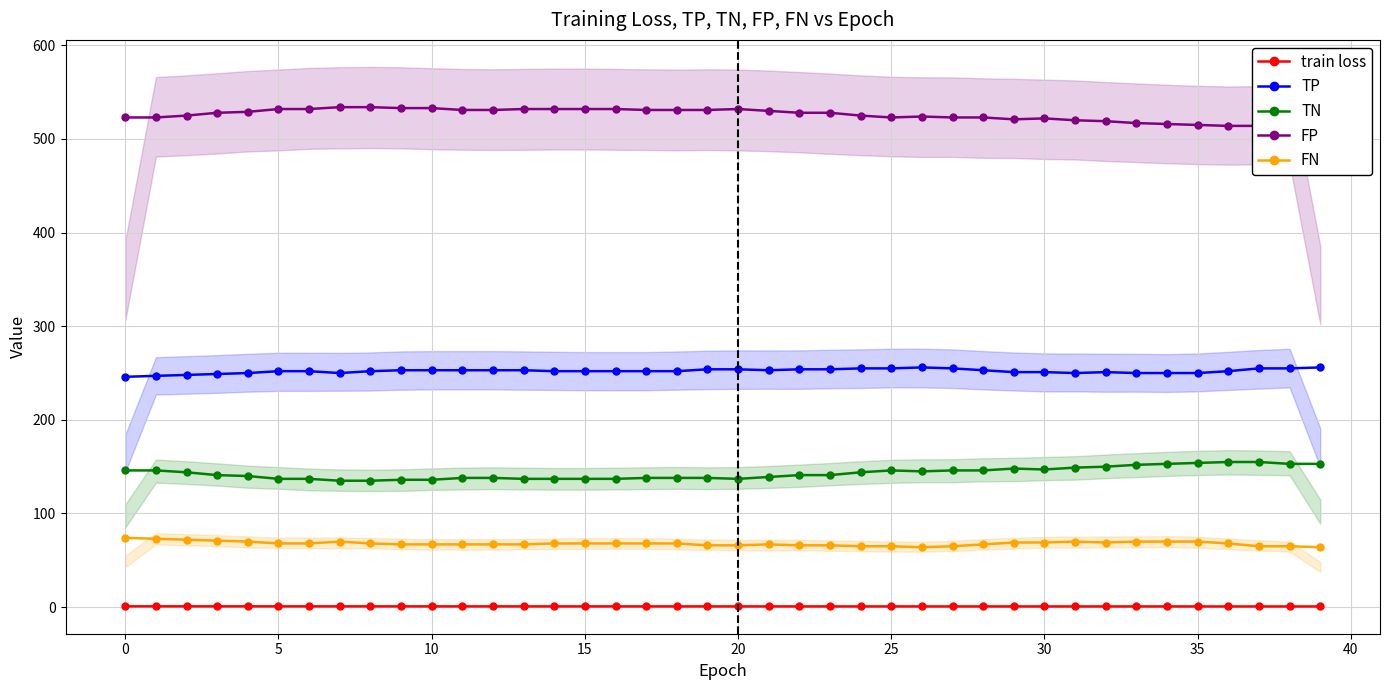

Which category has the lowest value in the FP series?

36